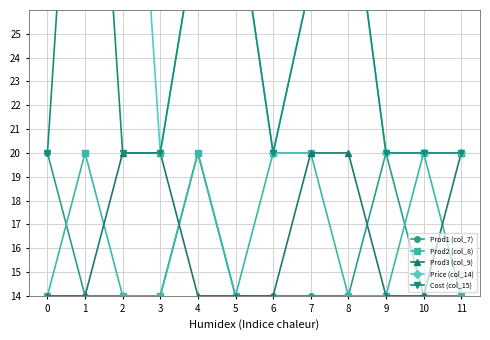

What is the greatest value displayed?

194.0